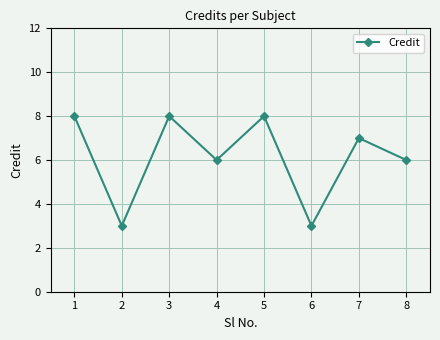

What is the value of the 2nd point from the left?

3